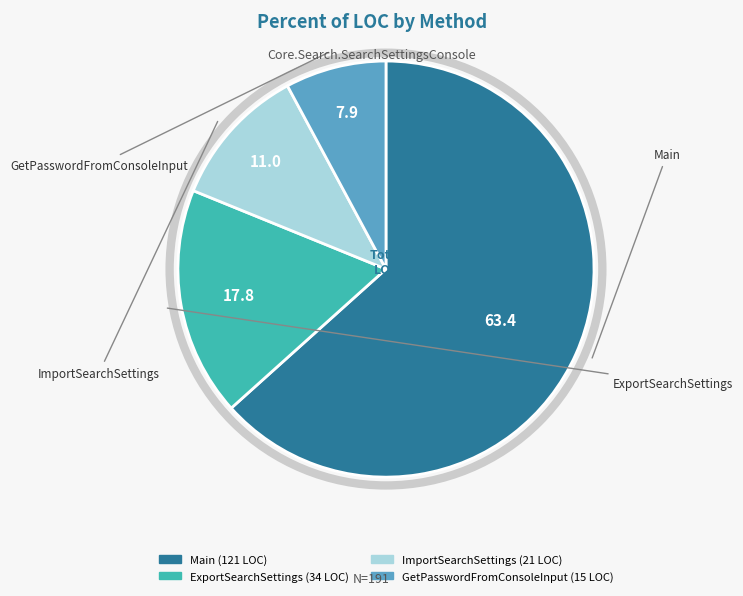

Which slice represents more than half of the pie?

Main